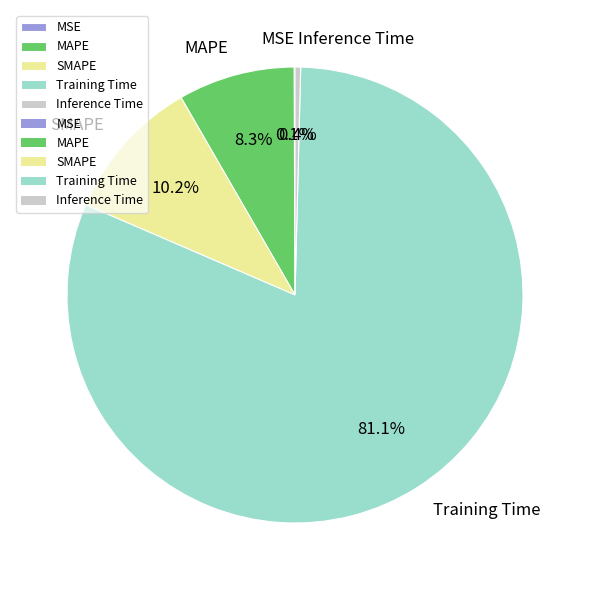

Do SMAPE and Training Time together represent more than half of the pie?

Yes